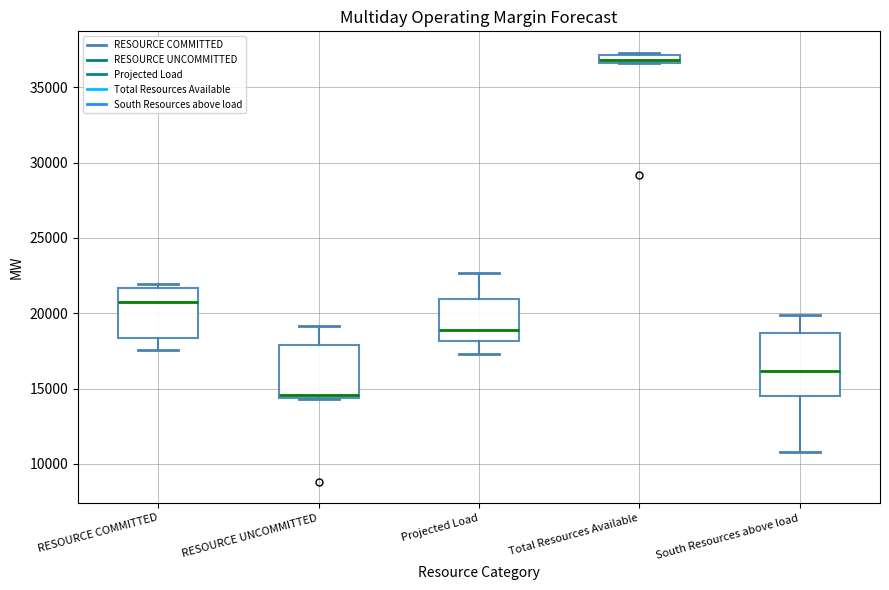

Which box's median line is the lowest?

RESOURCE UNCOMMITTED